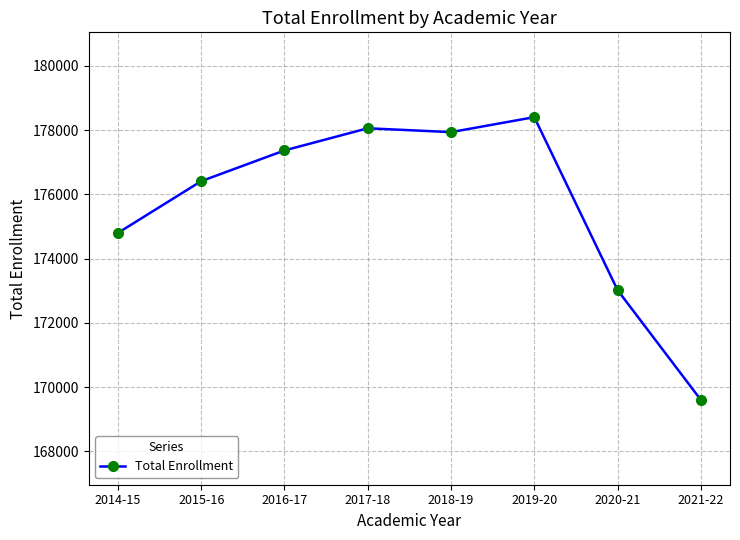

Is this an area chart (filled region under the line)?

No